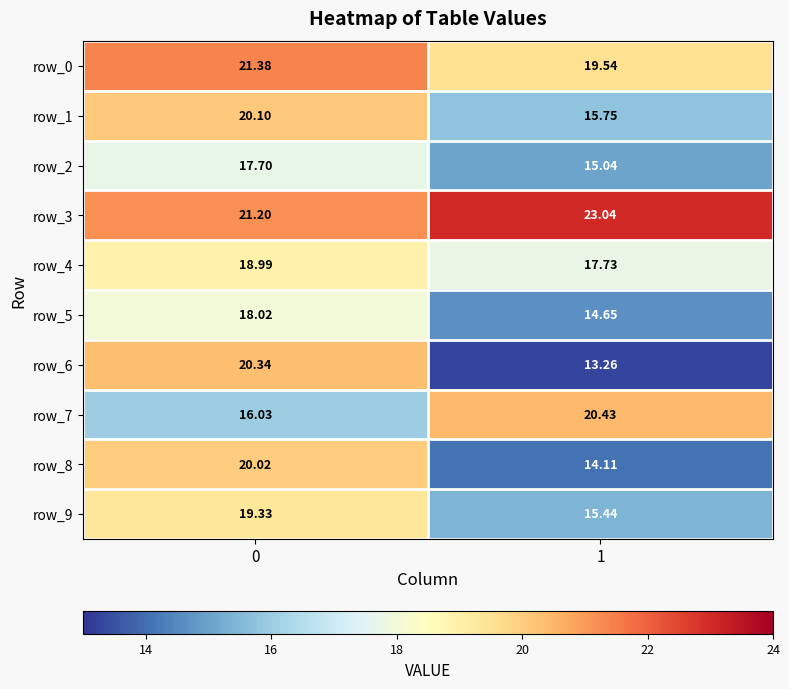

What is the lowest value of the row_4 series?

17.7